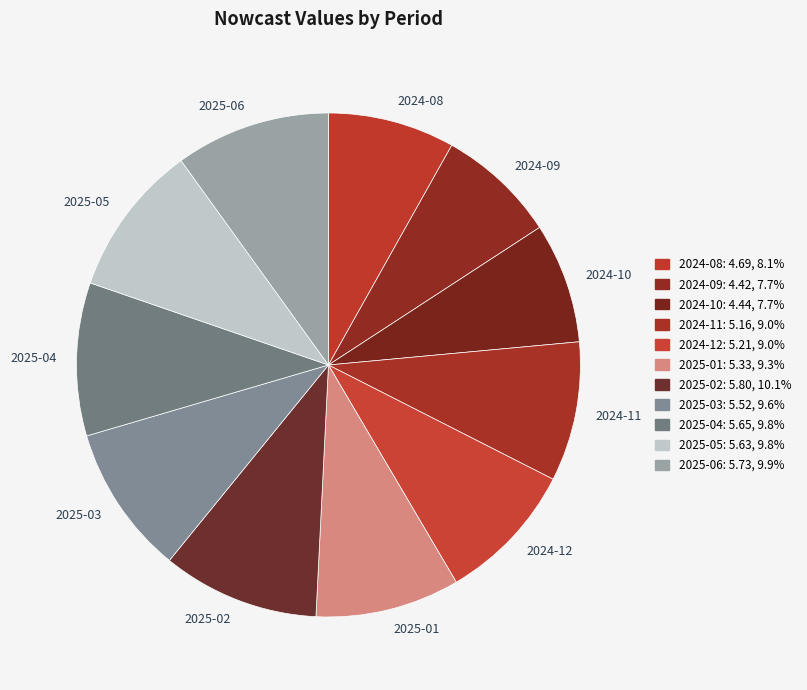

Do 2025-06 and 2024-10 together represent more than half of the pie?

No